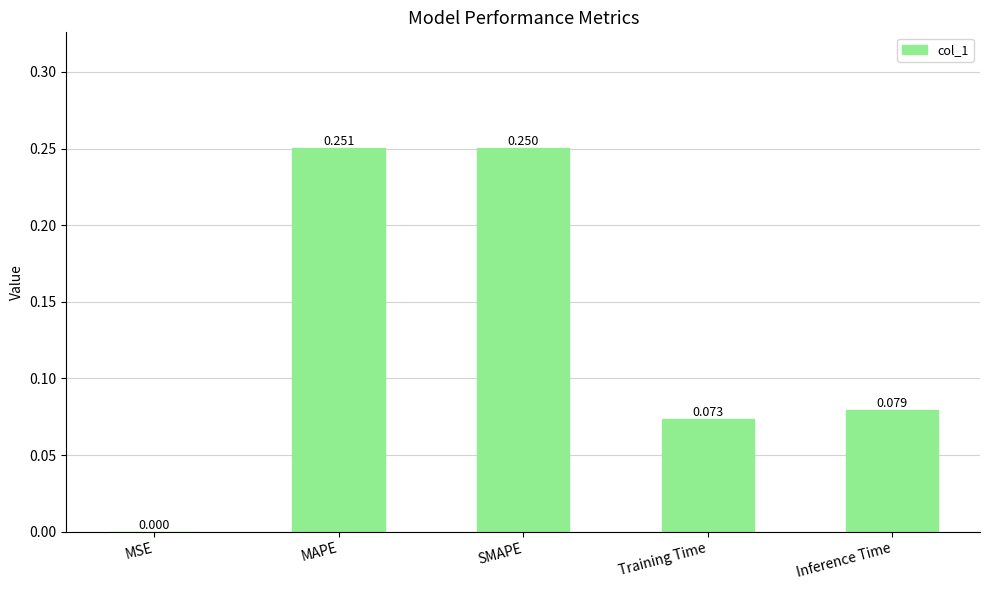

Which category has the highest value across all series?

MAPE